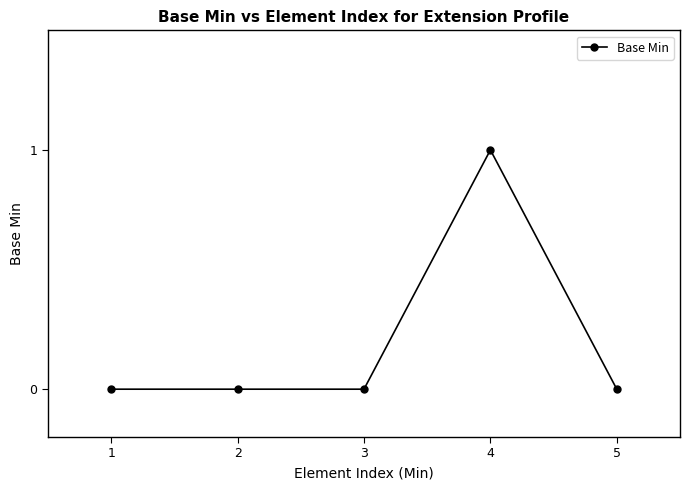

What is the change in value from 4 to 5?

-1